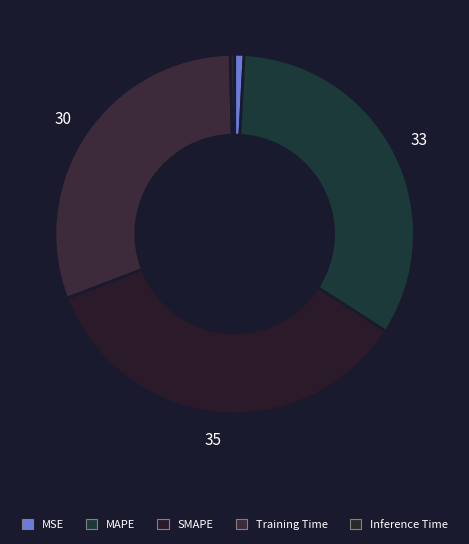

What is the total percentage of MAPE and Inference Time?

33.7%